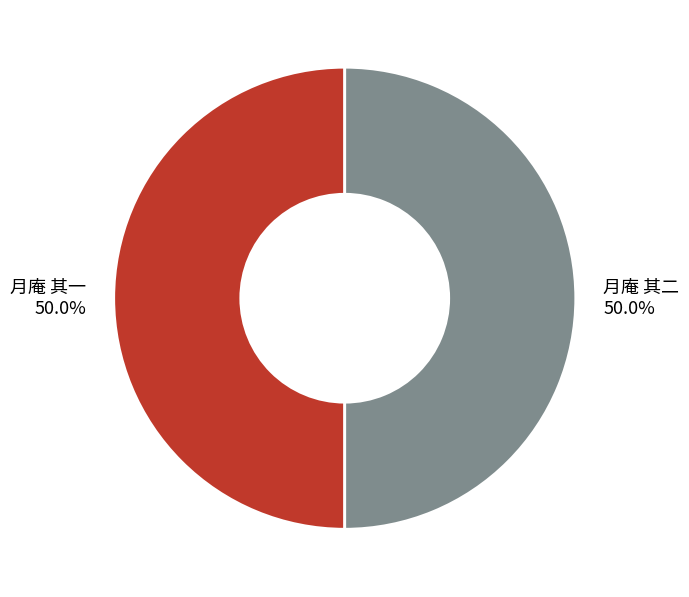

Is it true that 月庵 其一 is 50% of the pie?

True